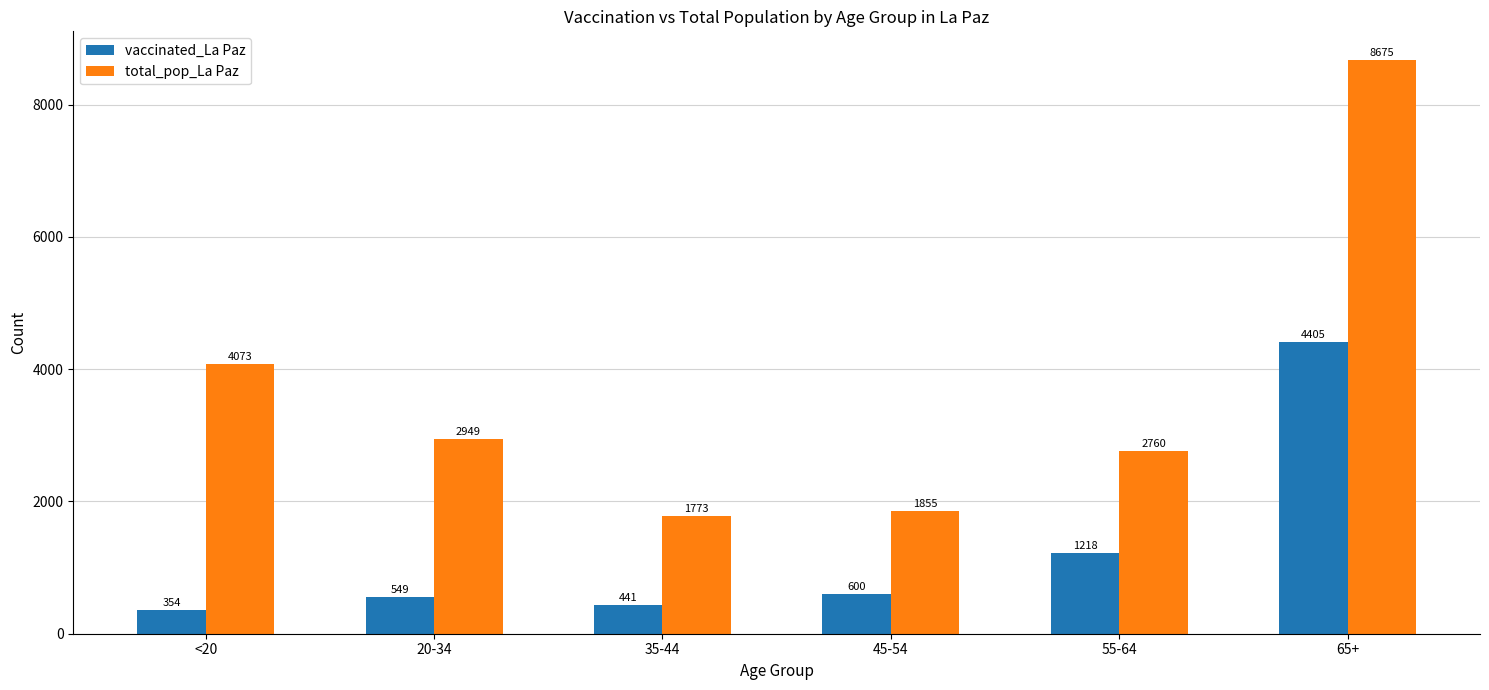

What value does the total_pop_La Paz series have at 20-34, to the nearest 10?

2950